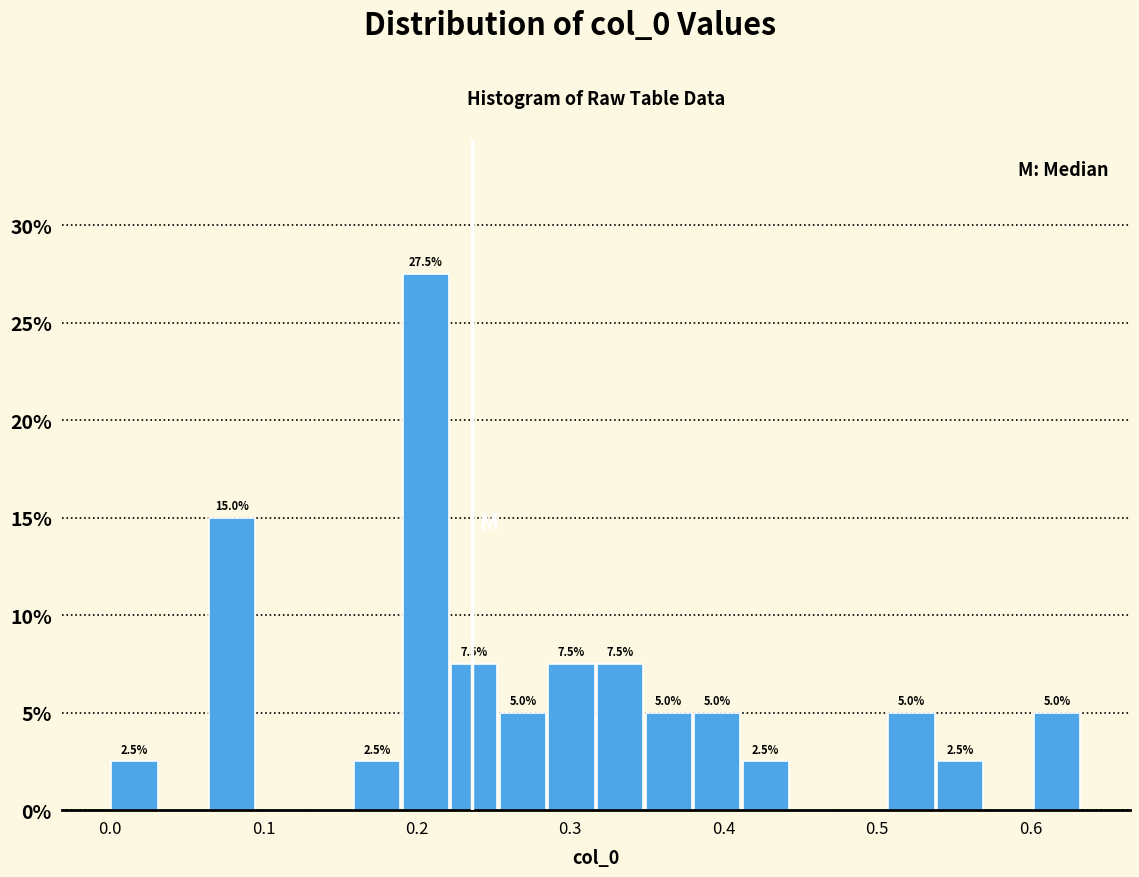

Read against the x-axis, roughly where is the centre of the tallest bar?

0.21